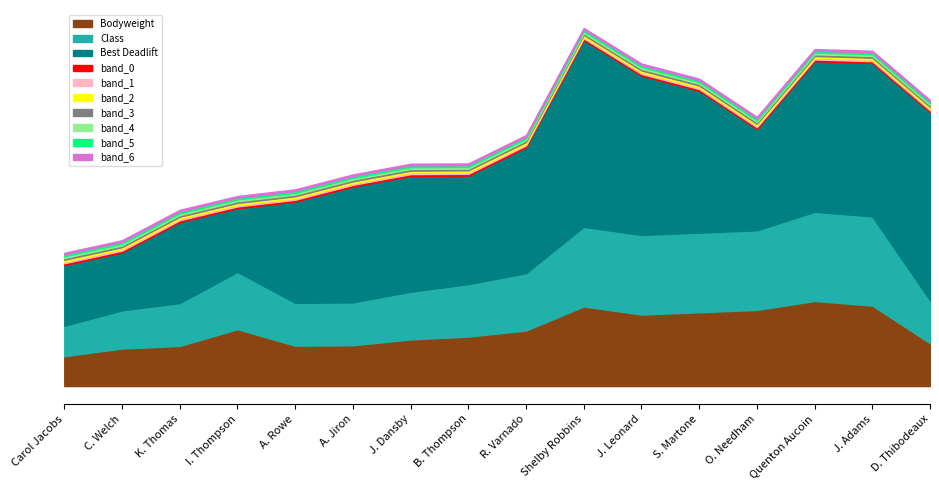

Rank the categories by Bodyweight value from highest to lowest.

Quenton Aucoin, J. Adams, Shelby Robbins, O. Needham, S. Martone, J. Leonard, I. Thompson, R. Varnado, B. Thompson, J. Dansby, D. Thibodeaux, A. Jiron, A. Rowe, K. Thomas, C. Welch, Carol Jacobs